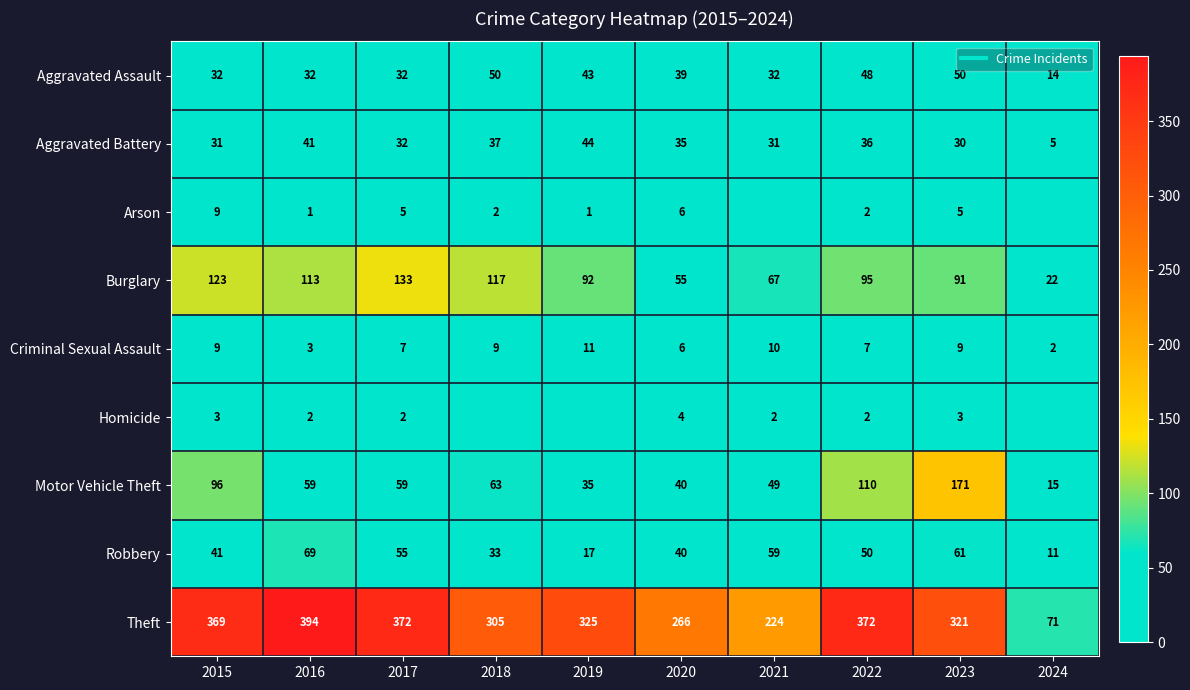

At which label is Homicide closest to 2?

2016